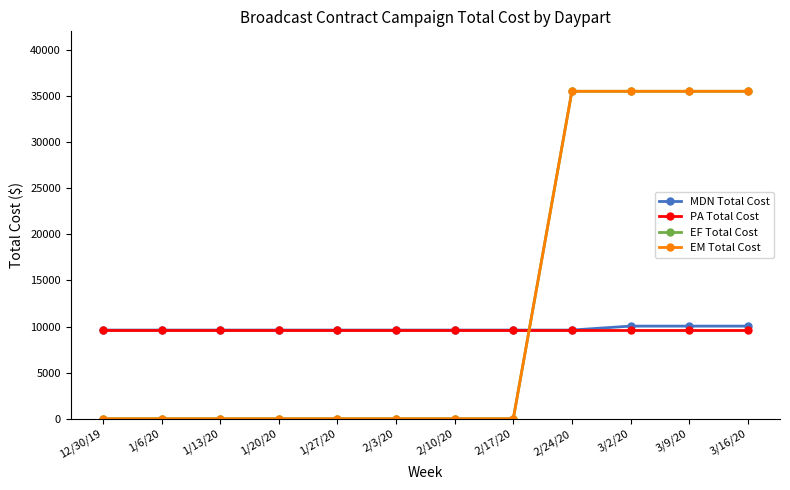

The EM Total Cost series shows 35500.0 at 3/9/20. True or false?

True